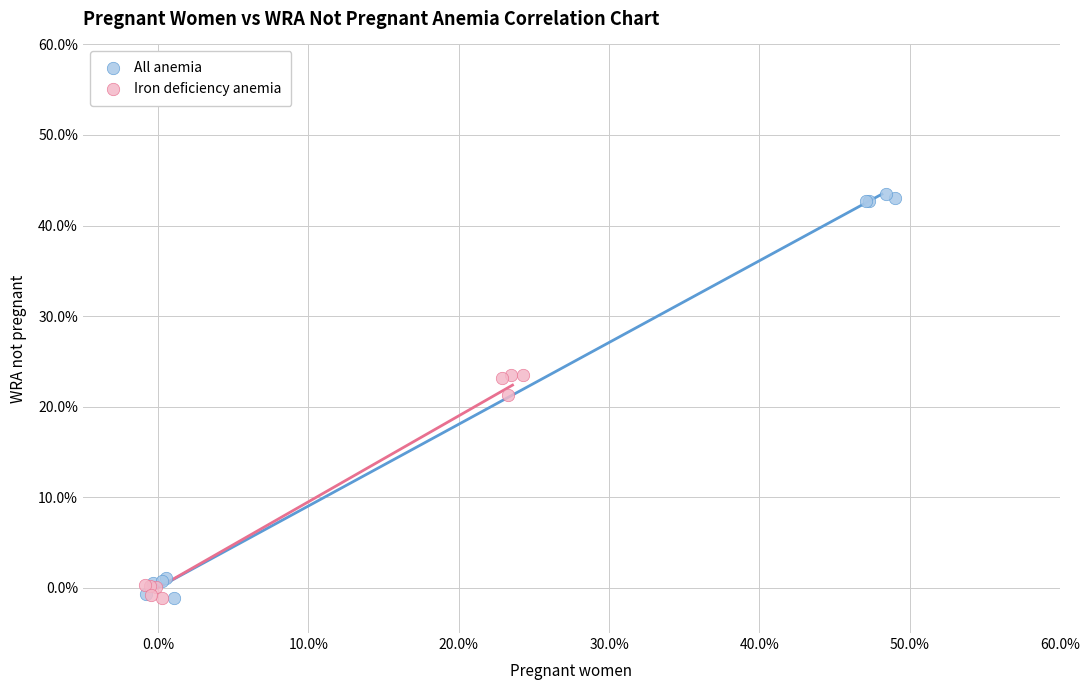

What are all the series names shown in the legend?

All anemia, Iron deficiency anemia